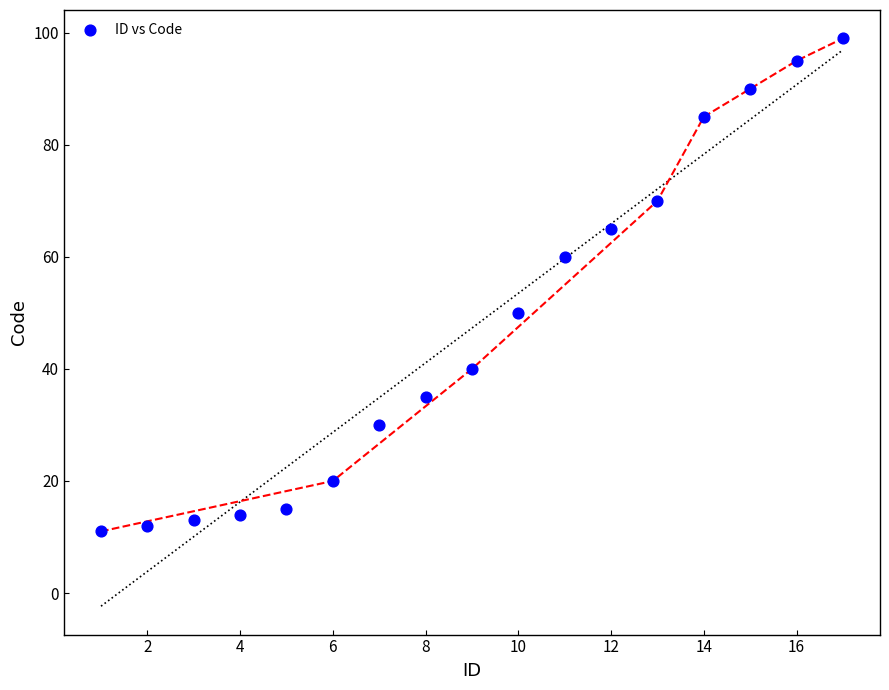

What is the range of Y values (max minus min)?

88